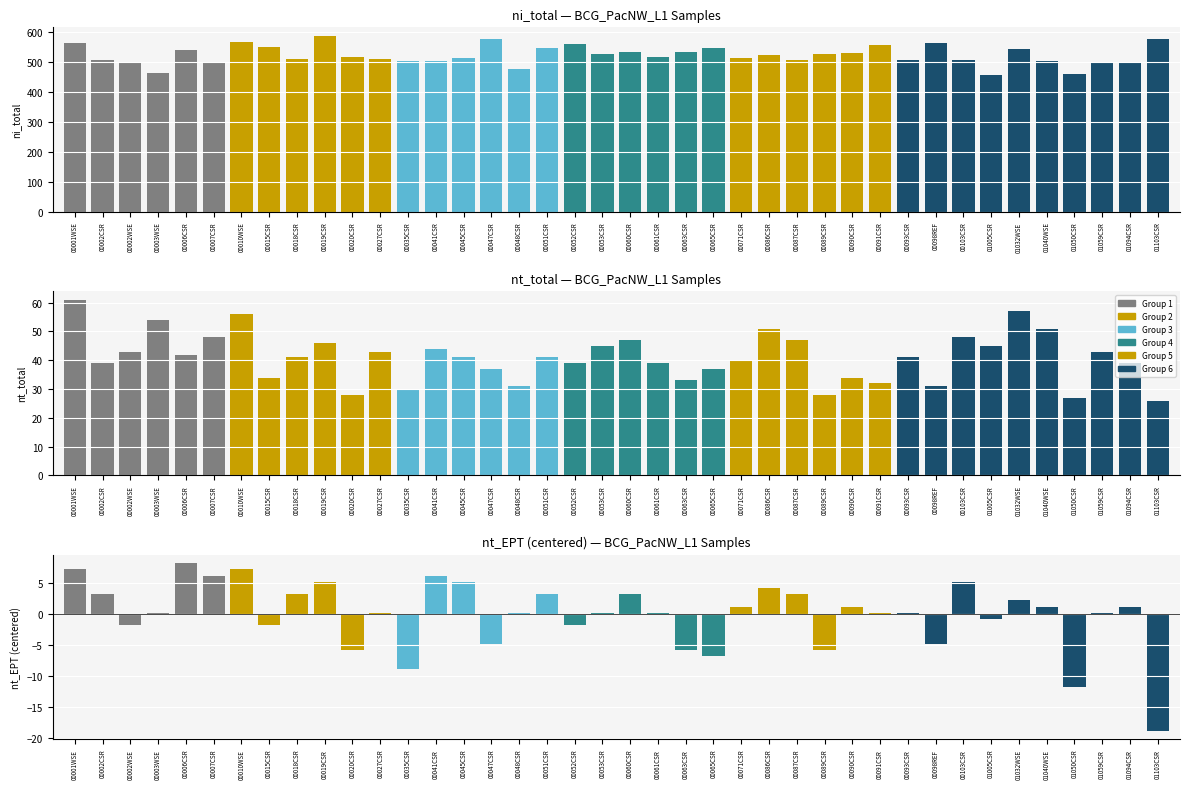

How many values in the nt_total series are below 41?

18